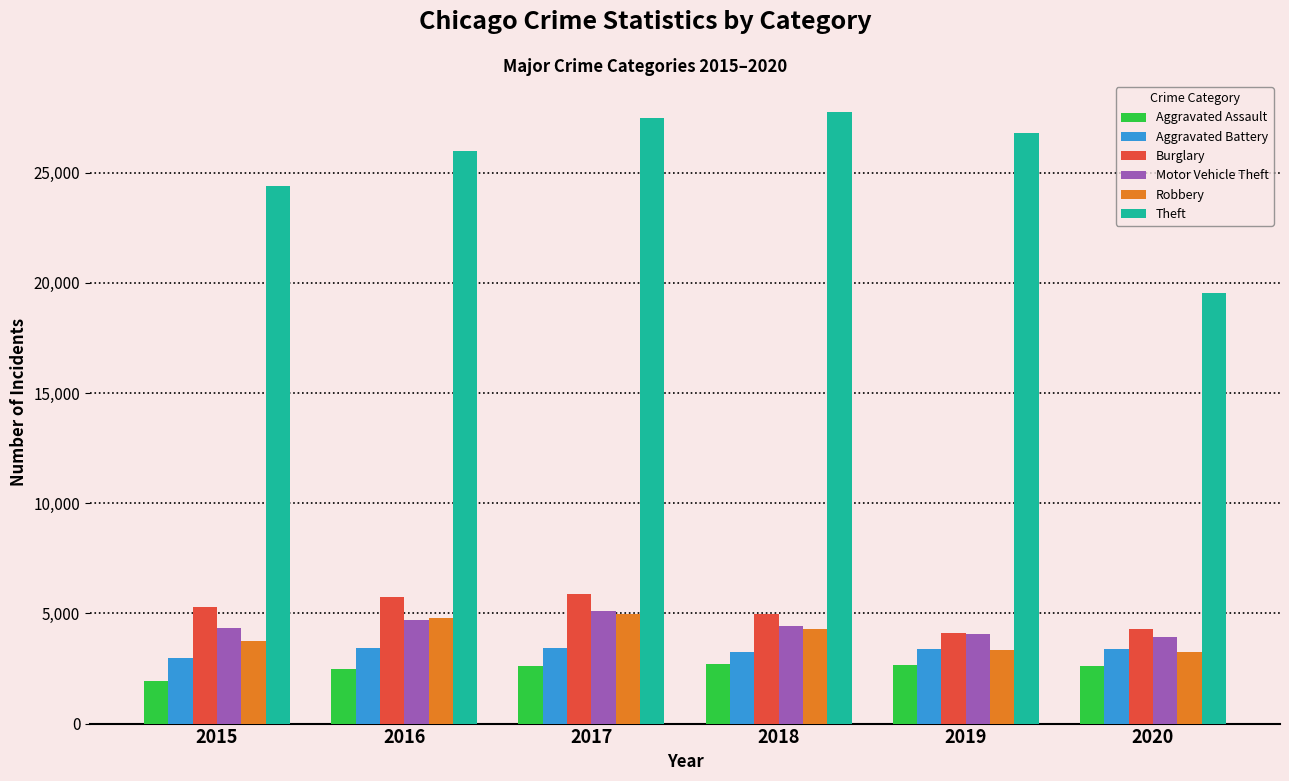

What is the difference between the Robbery values at 2020 and 2016?

1553